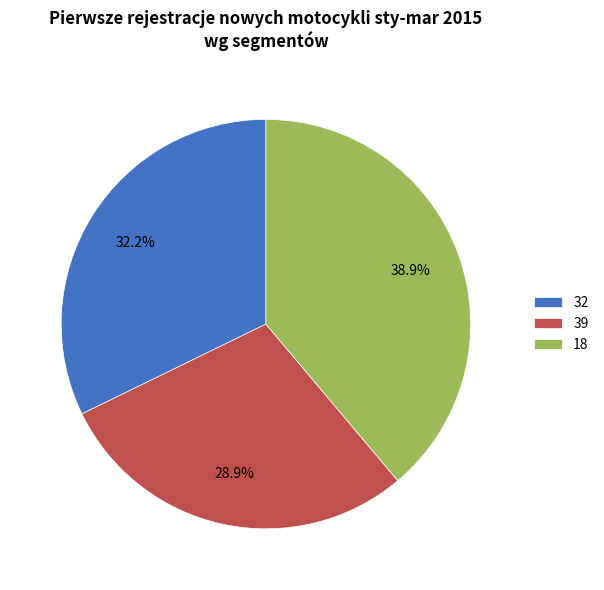

Count the number of slices in the pie.

3